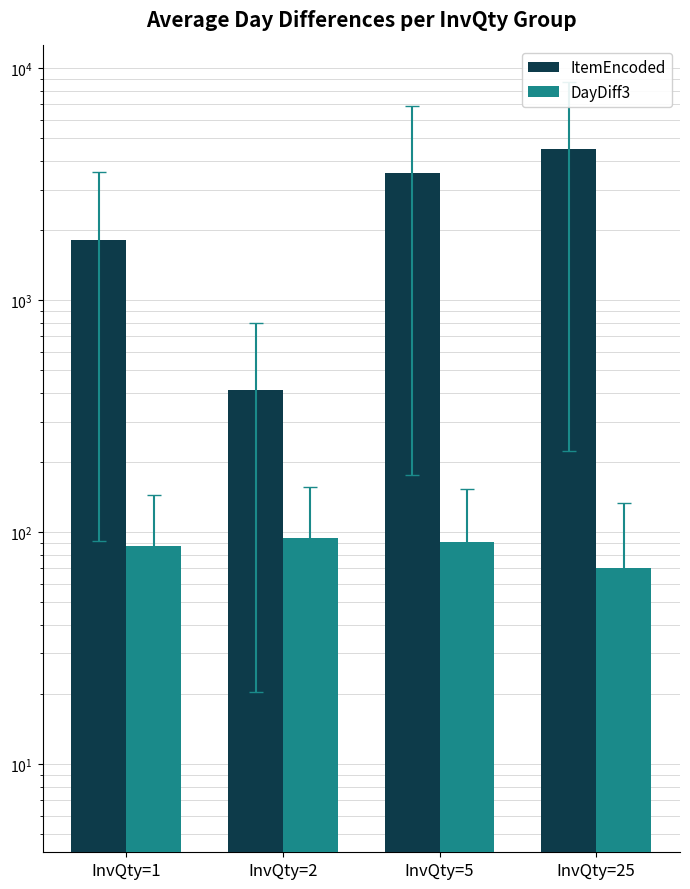

Count the DayDiff3 values in the range 87 to 94.

3